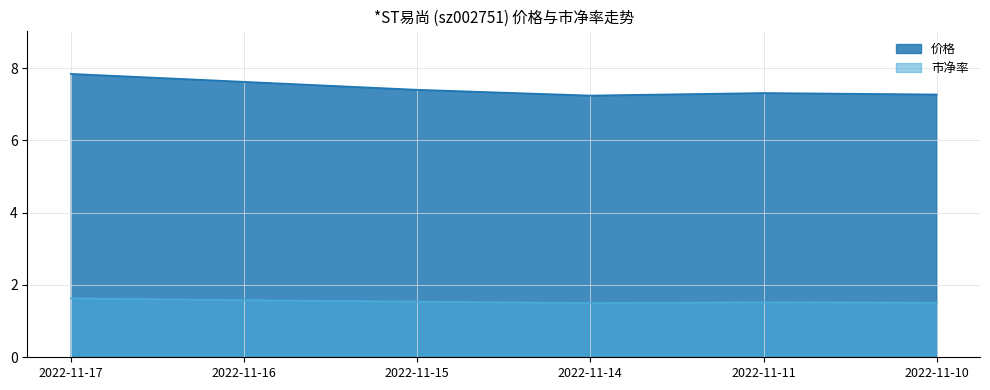

True or false: 市净率 has a value of 2.5 at 2022-11-15.

False